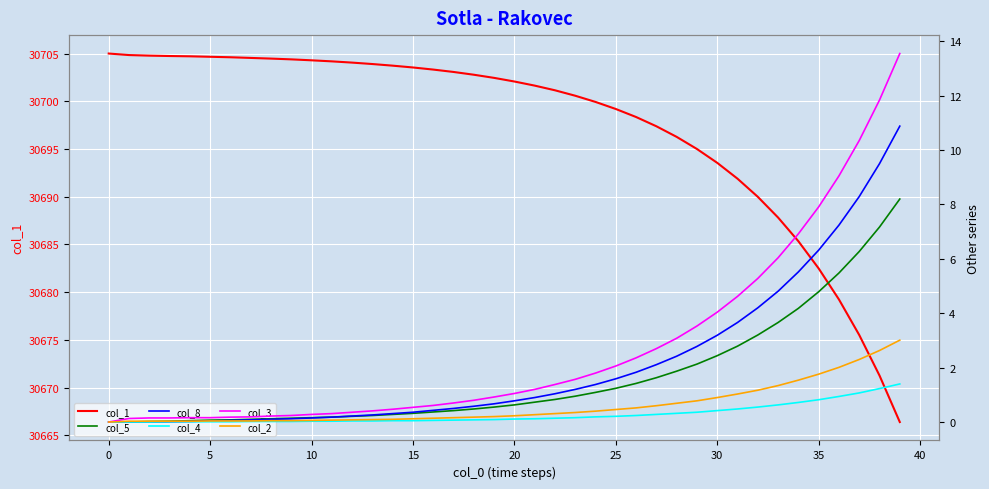

How many data points in col_8 are above 0?

37